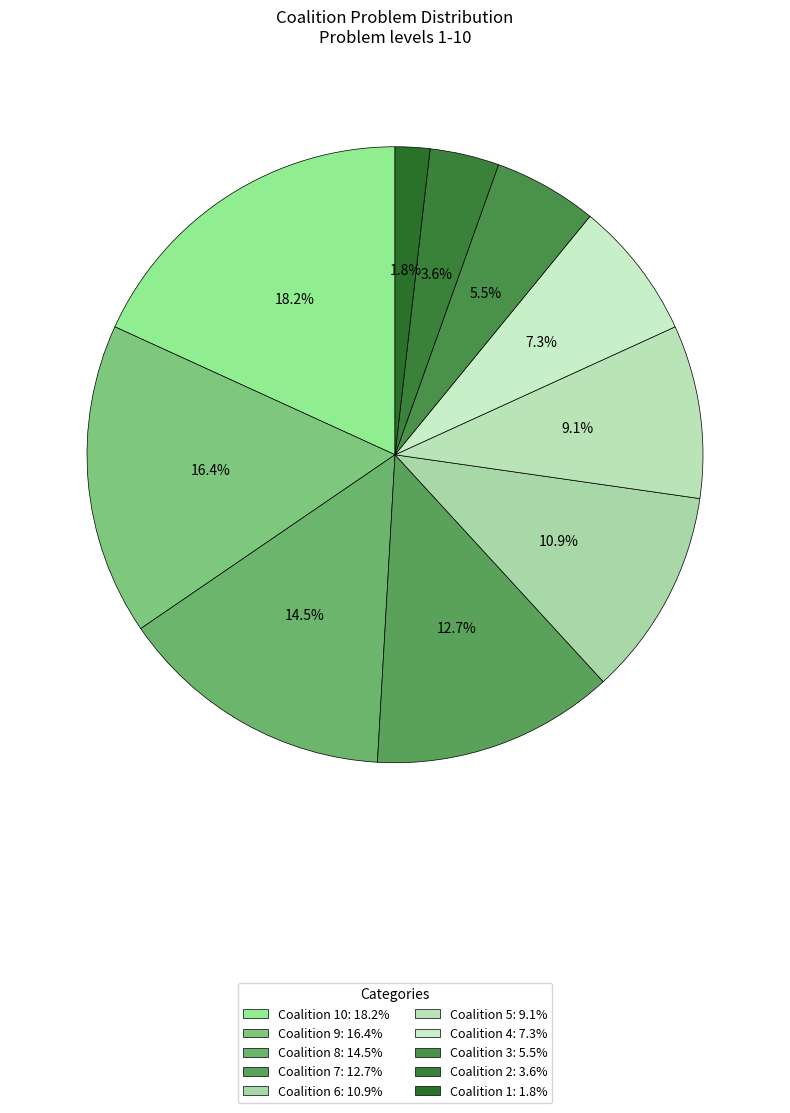

Is there a majority slice in this chart?

No